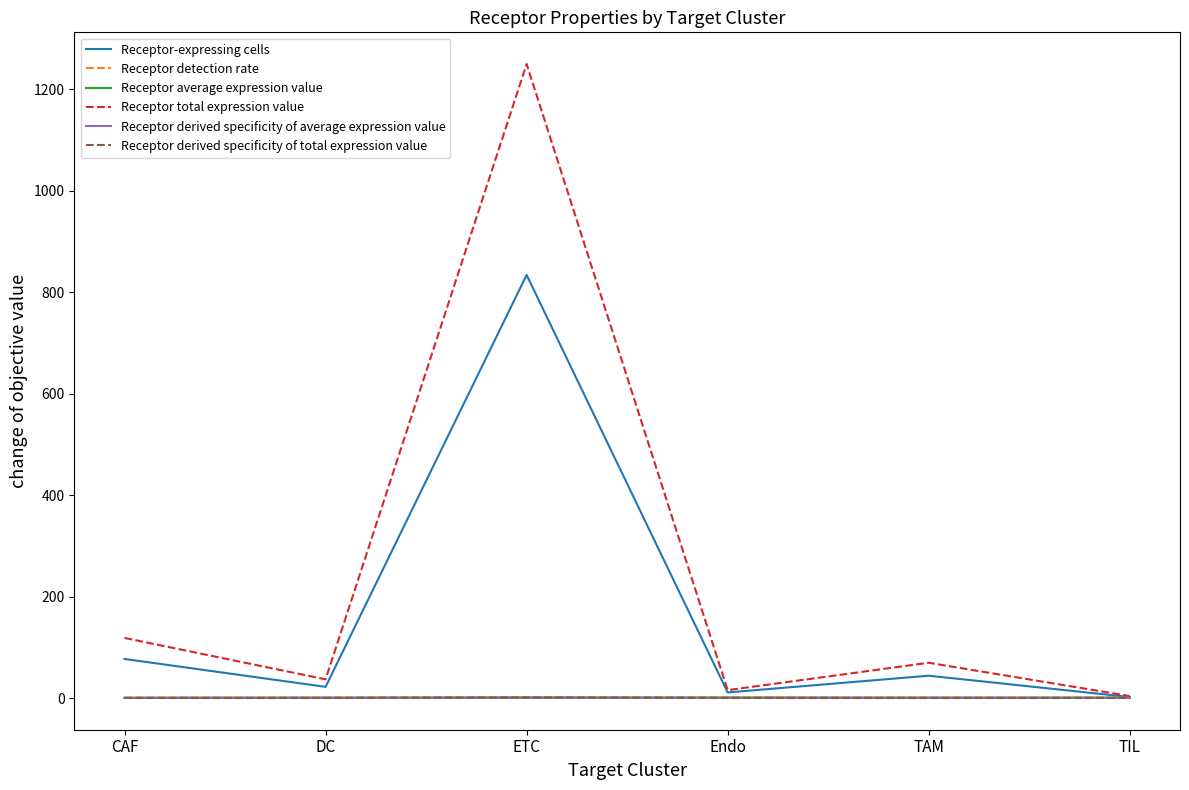

What is the sum of all Receptor-expressing cells values?

990.0